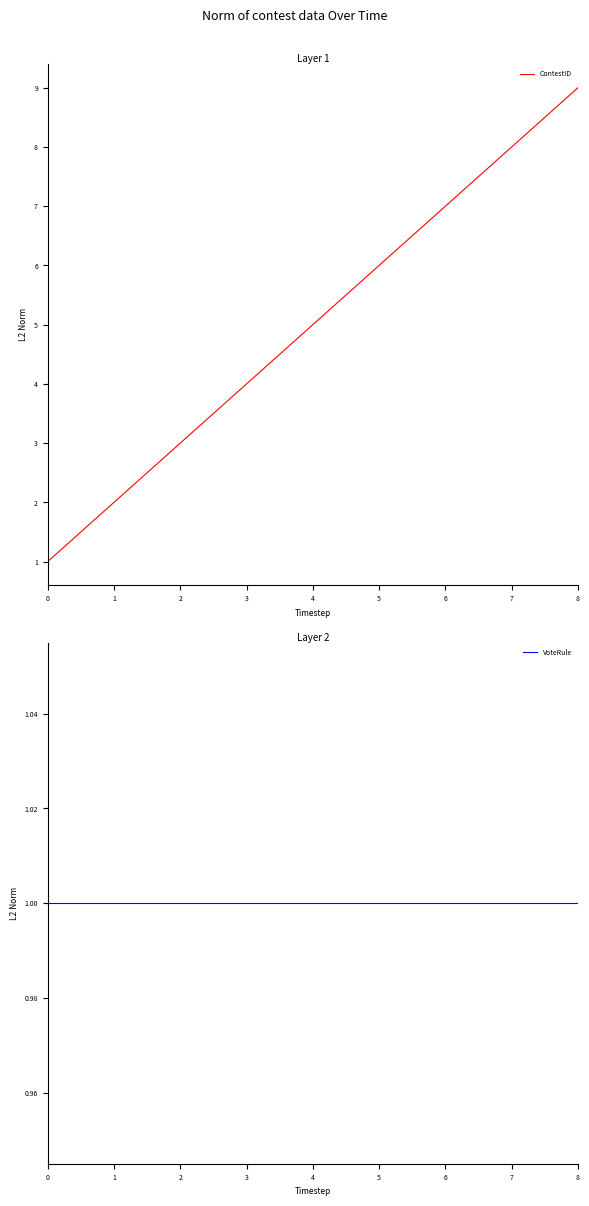

Rank the categories by ContestID value from highest to lowest.

8, 7, 6, 5, 4, 3, 2, 1, 0